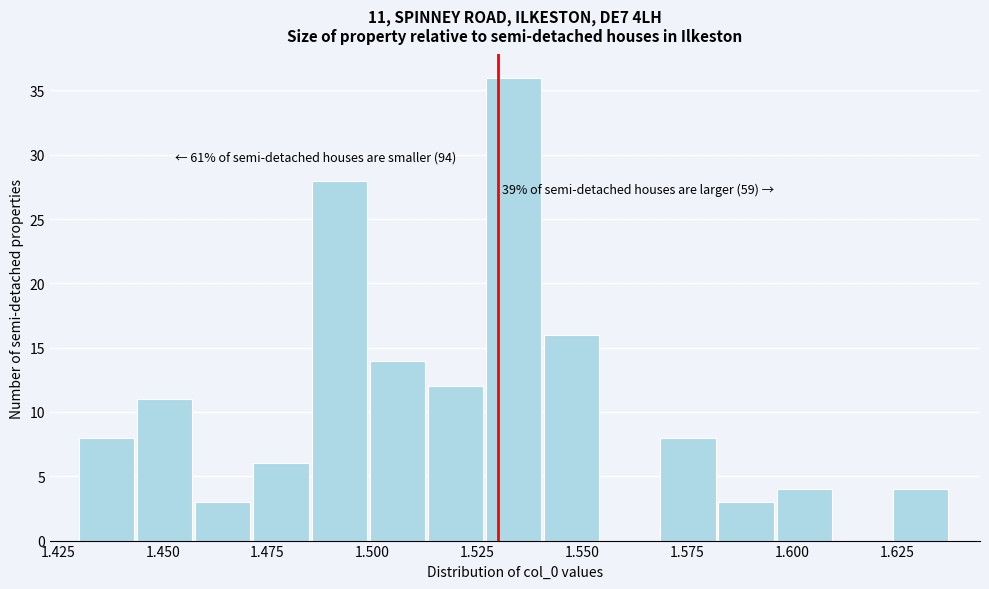

Around what value on the x-axis is the tallest bar? Give the approximate position of its centre, as read against the axis.

1.535